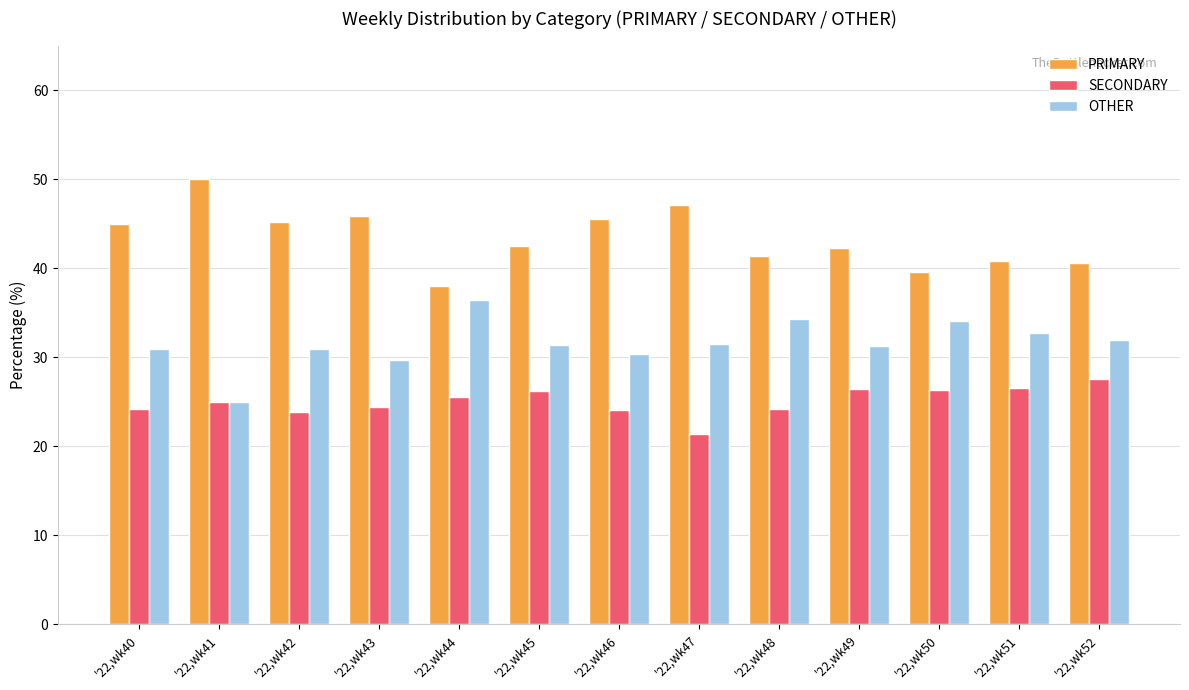

What is the highest value of the PRIMARY series?

50.0